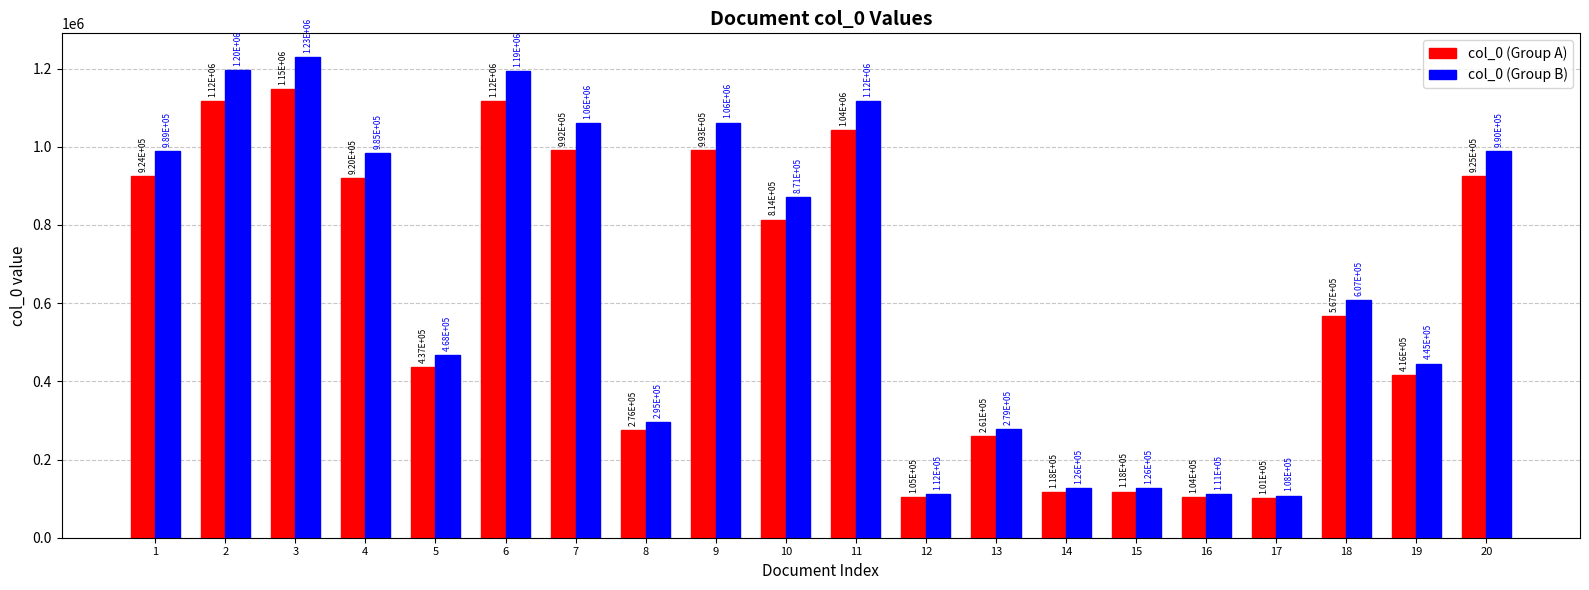

What is the spread (max minus min) of values at 9?

69475.7